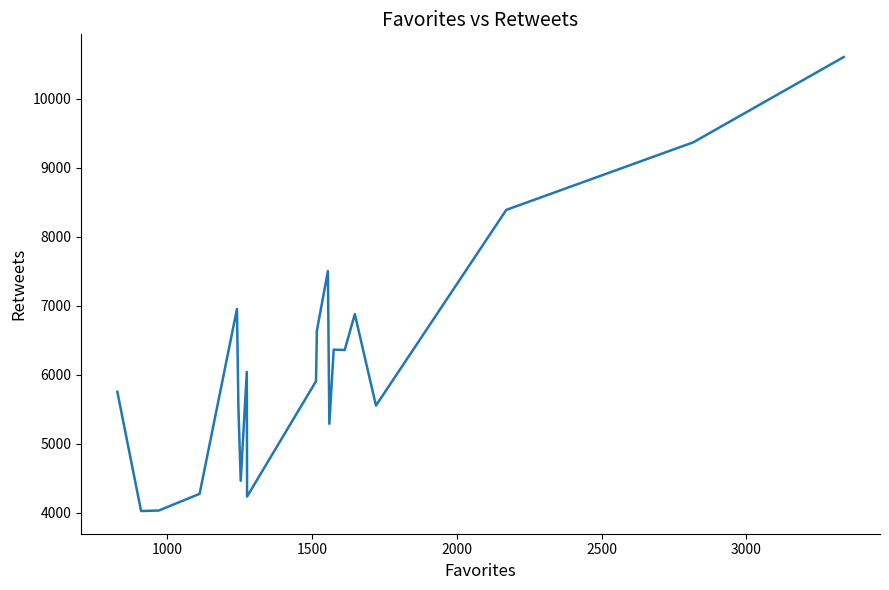

What is the smallest value displayed?

4023